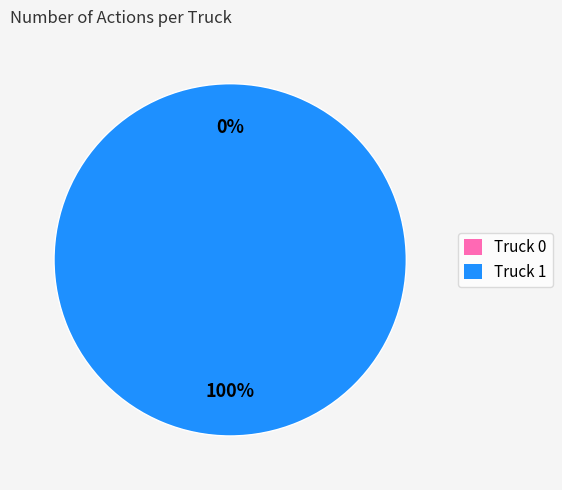

Is Truck 0 the majority of the pie?

No